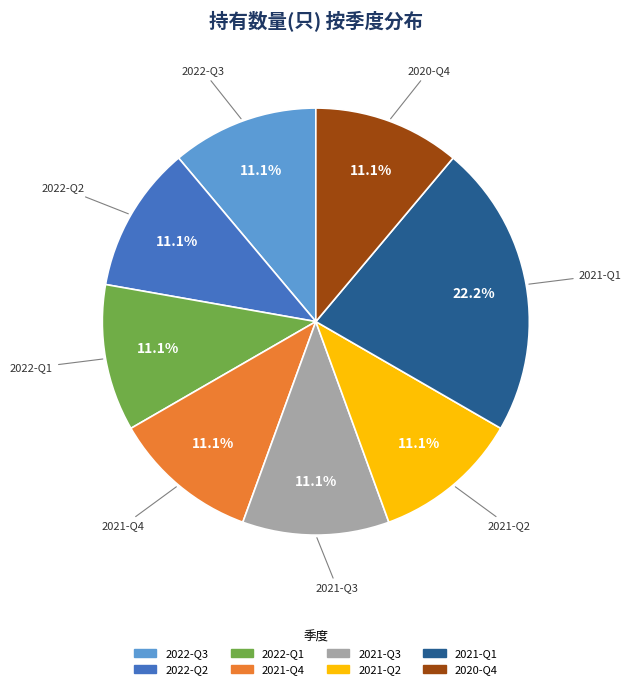

What portion of the pie excludes 2021-Q1?

77.8%